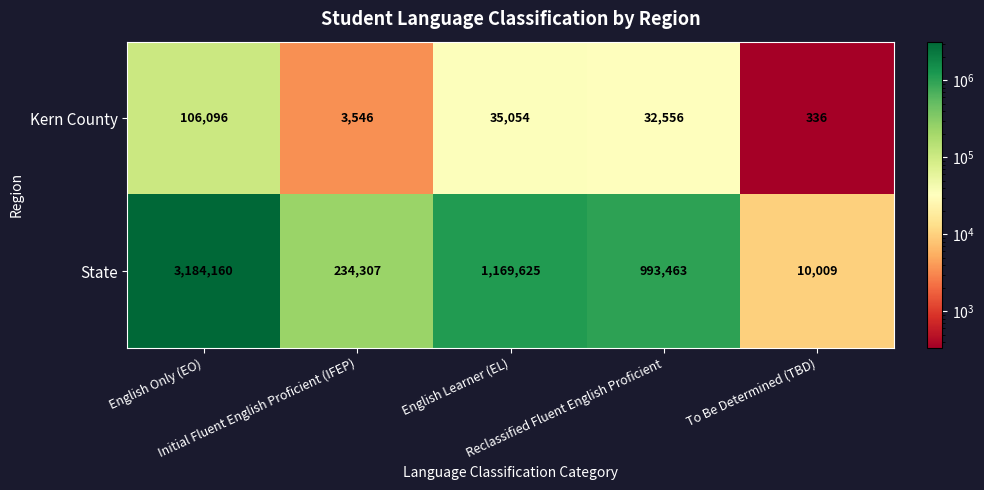

What is the average value of the Kern County series?

35518